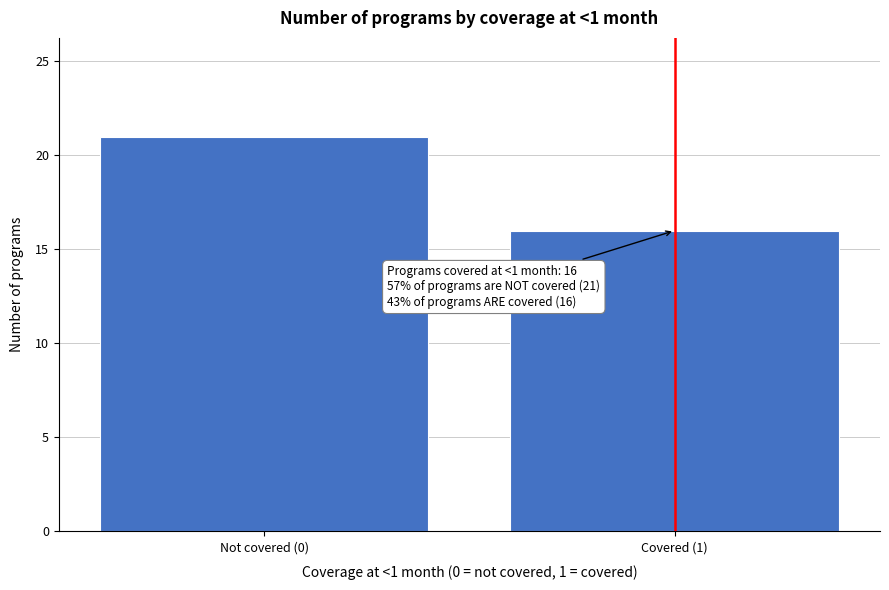

Reading left to right, what are all the values shown in this chart?

Not covered (0)=21	Covered (1)=16